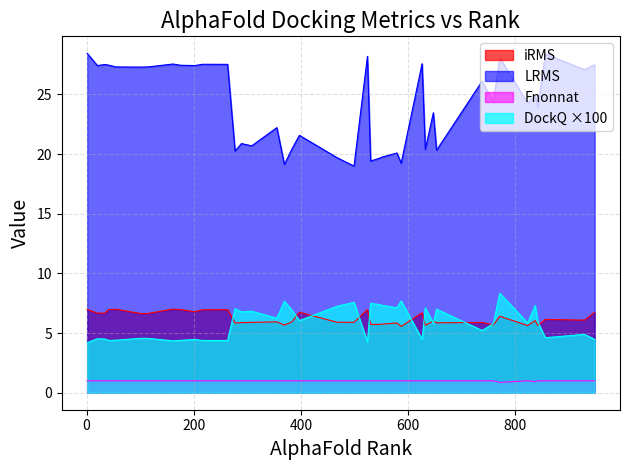

Rank the series by their maximum value, from lowest to highest.

Fnonnat, iRMS, DockQ ×100, LRMS